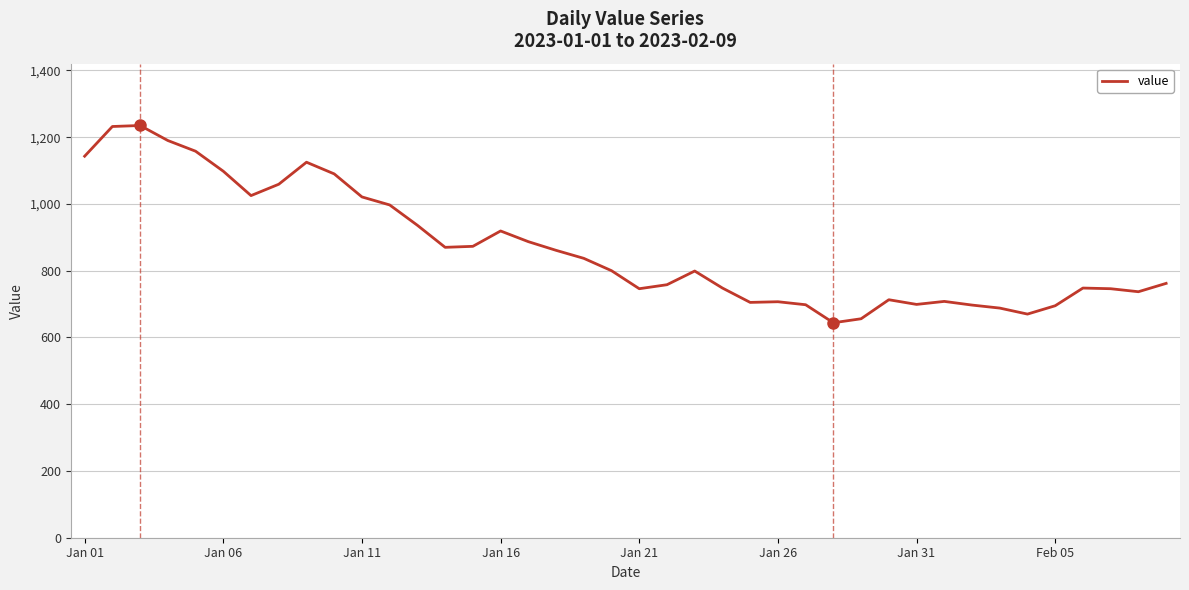

What is the greatest value displayed?

1235